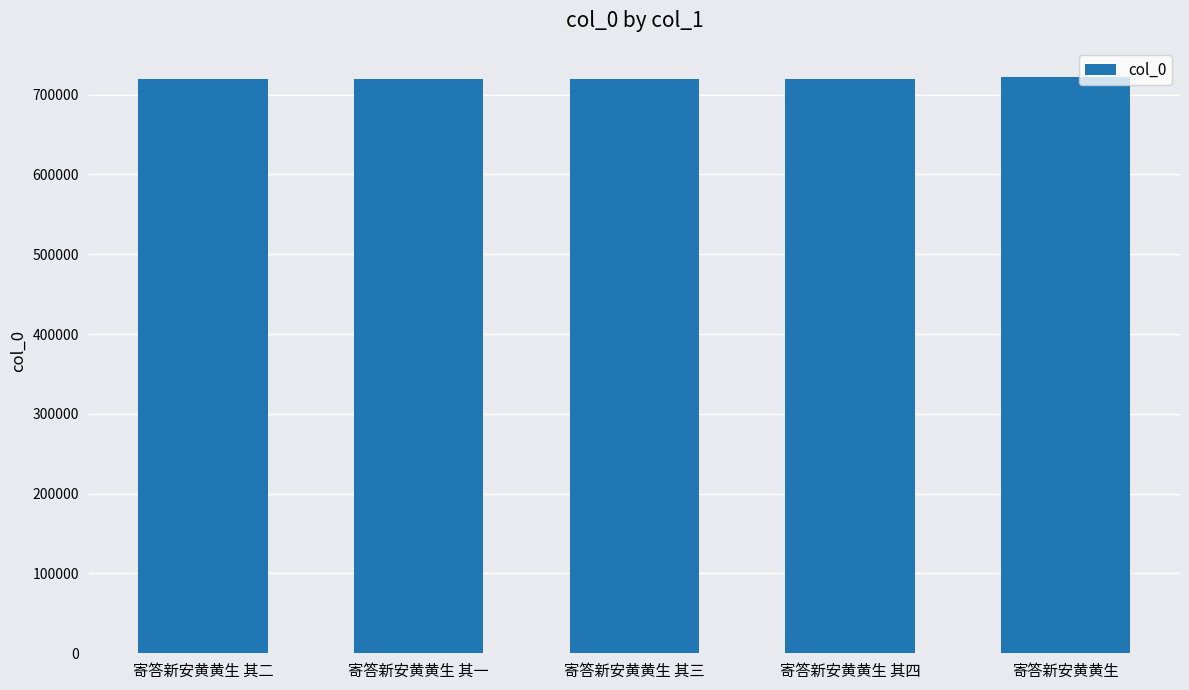

What is the label of the 4th bar from the right?

寄答新安黄黄生 其一